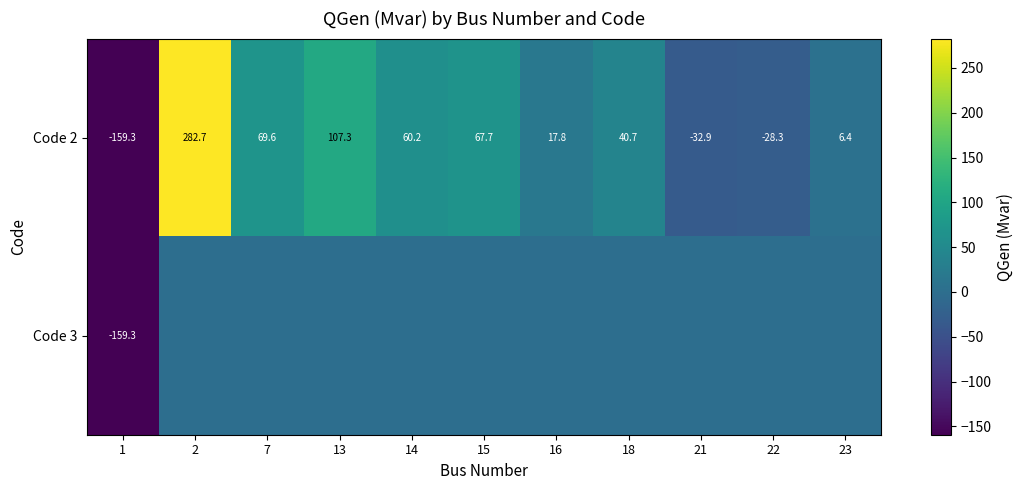

At which category is the sum across all series the highest?

2